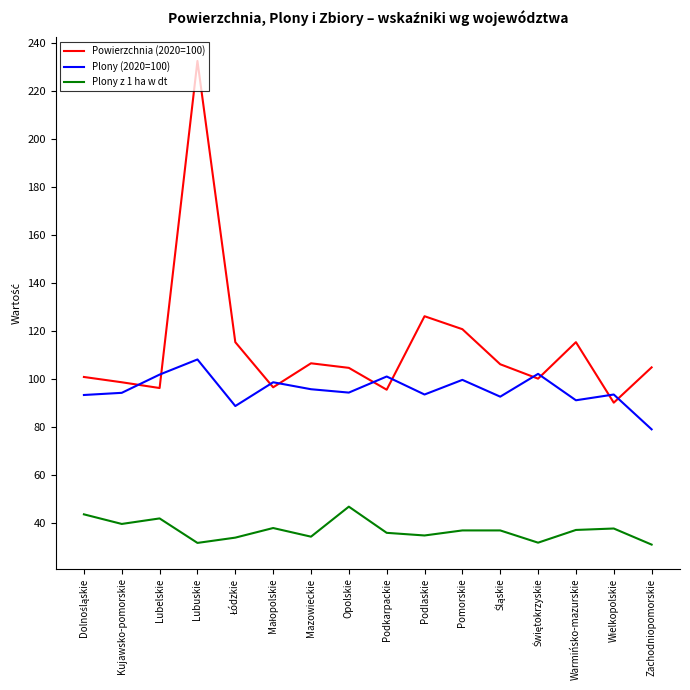

True or false: Plony z 1 ha w dt has more than 2 interior local peaks.

True